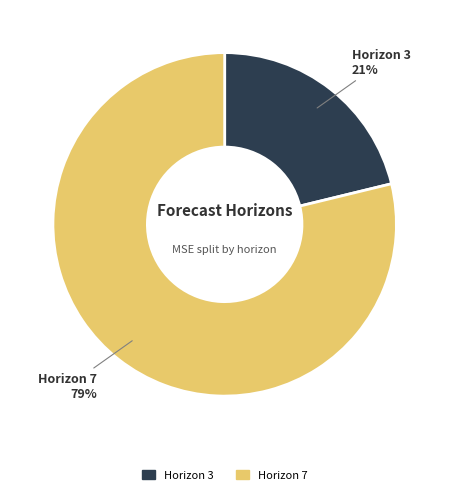

How many segments does this pie chart have?

2